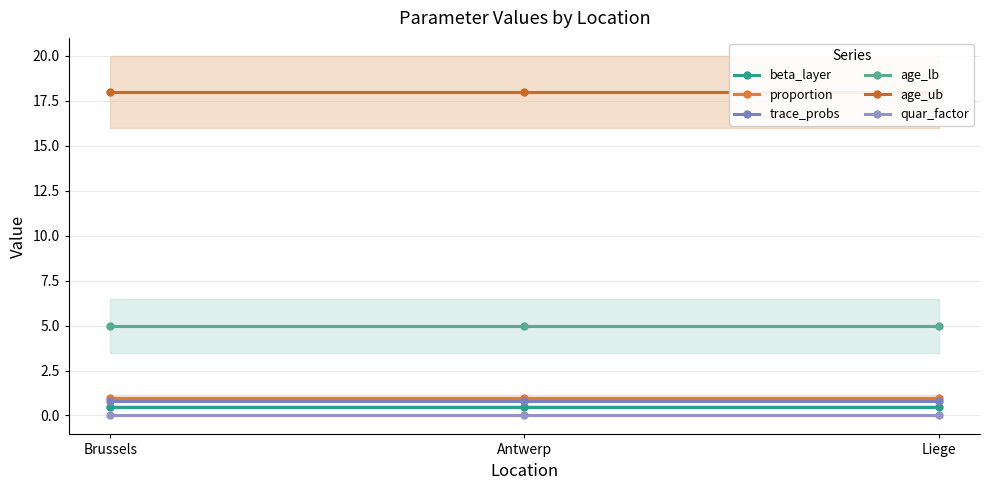

What is the sum of the age_lb values at Liege and Antwerp?

10.0